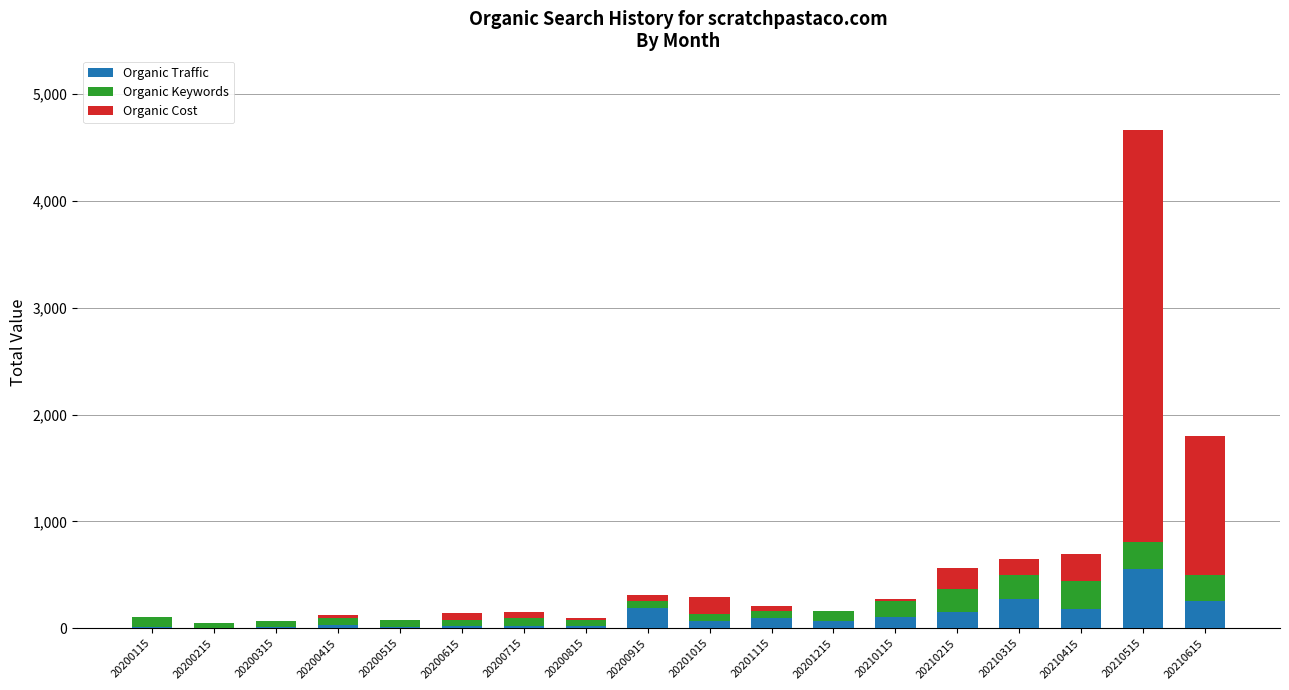

What is the sum of the Organic Traffic values at 20210315 and 20210515?

834